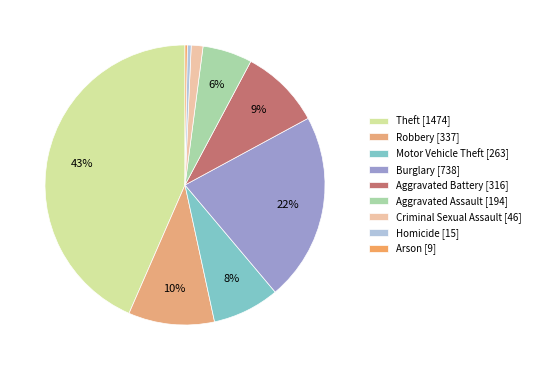

Is there any slice that represents more than half of the pie?

No